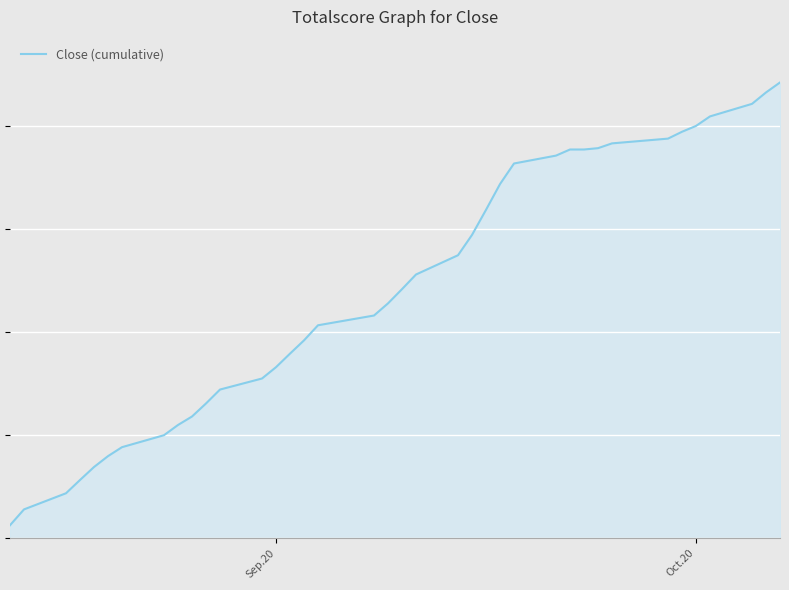

What is the difference between the second highest and second lowest values?

8.1